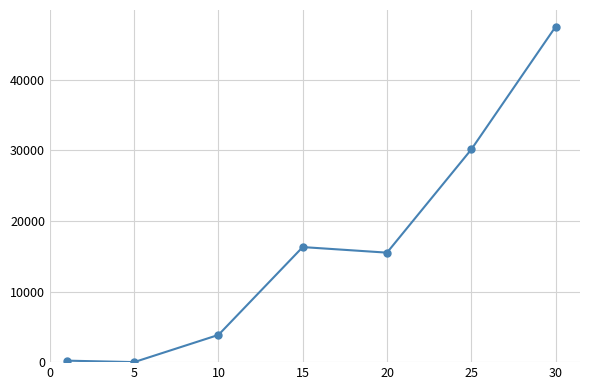

What is the average value?

16205.7